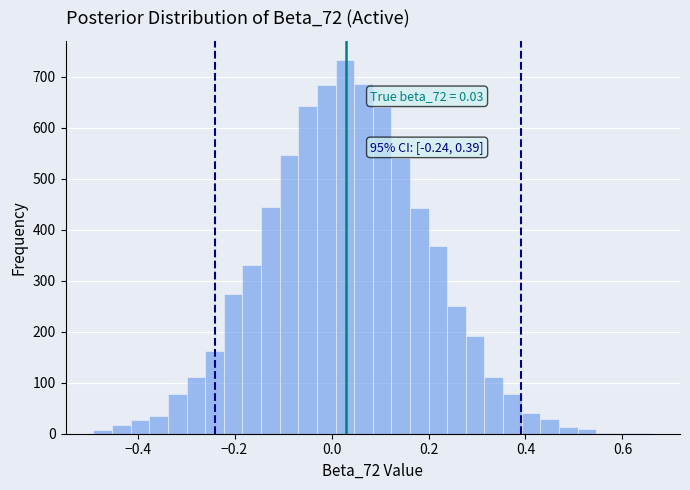

Read against the x-axis, roughly where is the centre of the tallest bar?

0.02